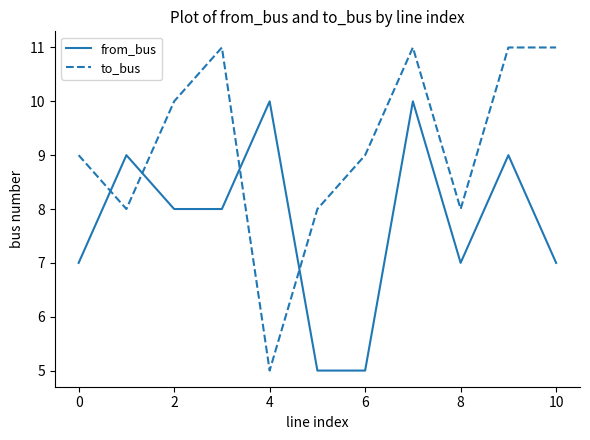

How many intersections are there between to_bus and from_bus?

4